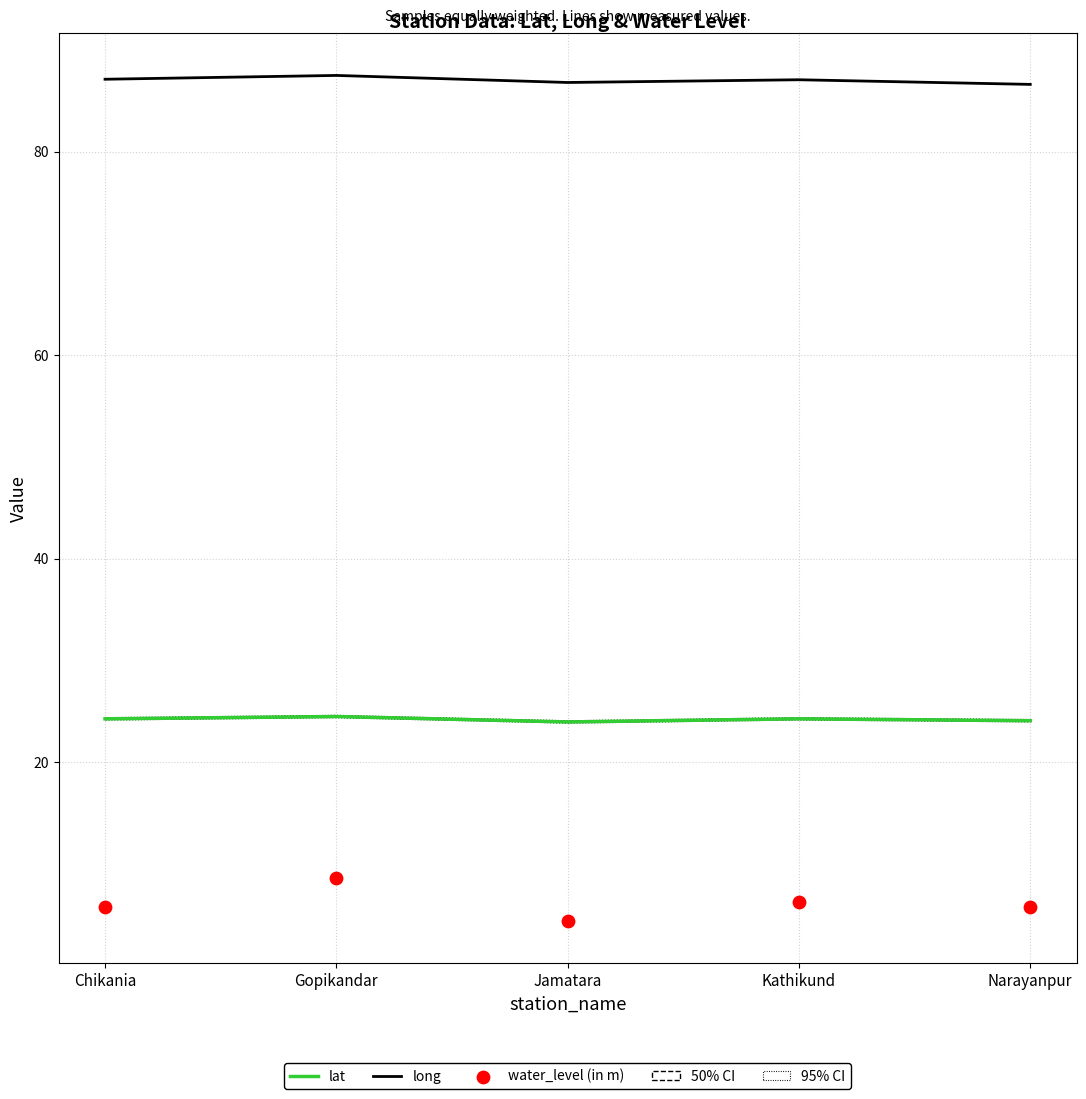

What are all the series names shown in the legend?

lat, long, water_level (in m)